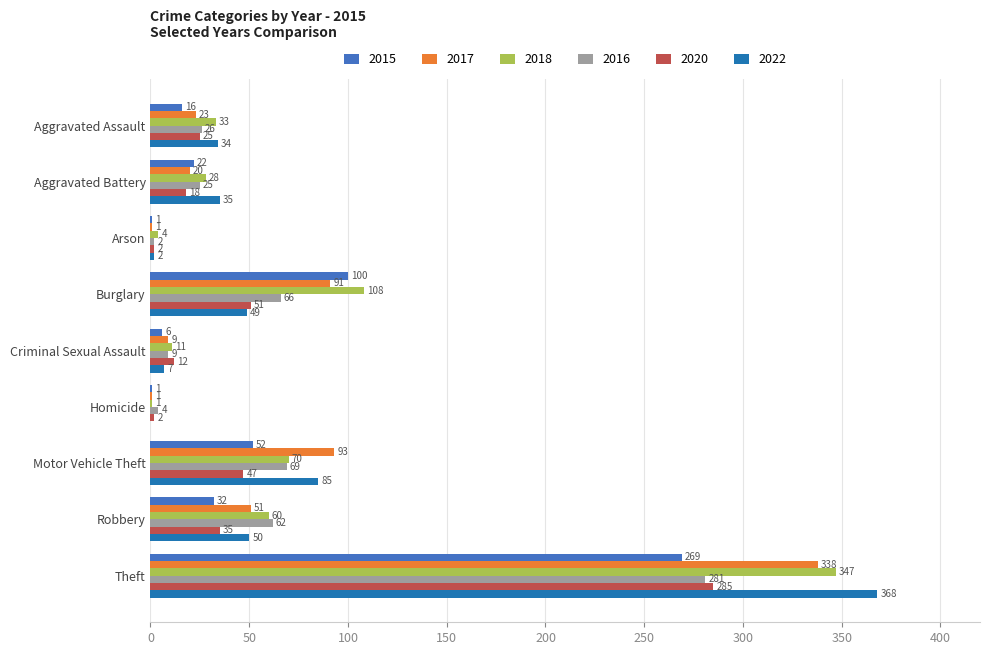

At which category is the sum across all series the highest?

Theft